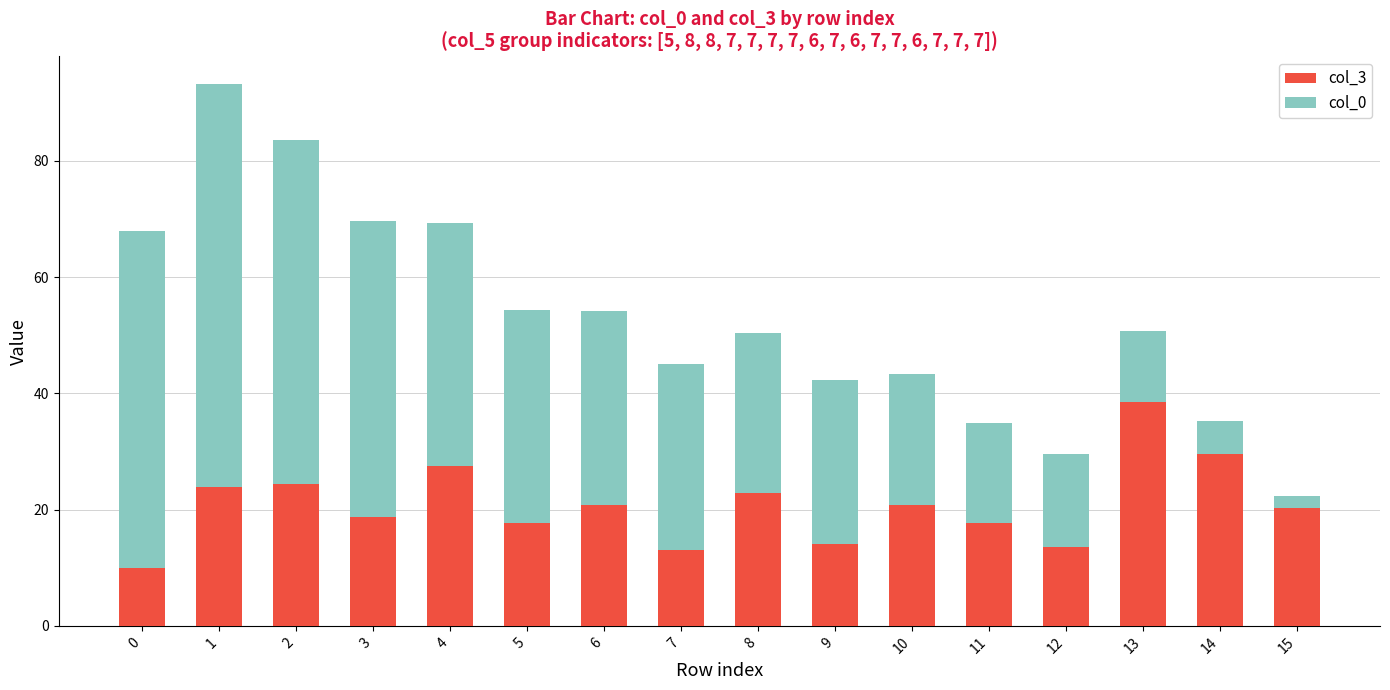

What is the value of the col_3 bar at the 13th from the left?

13.5